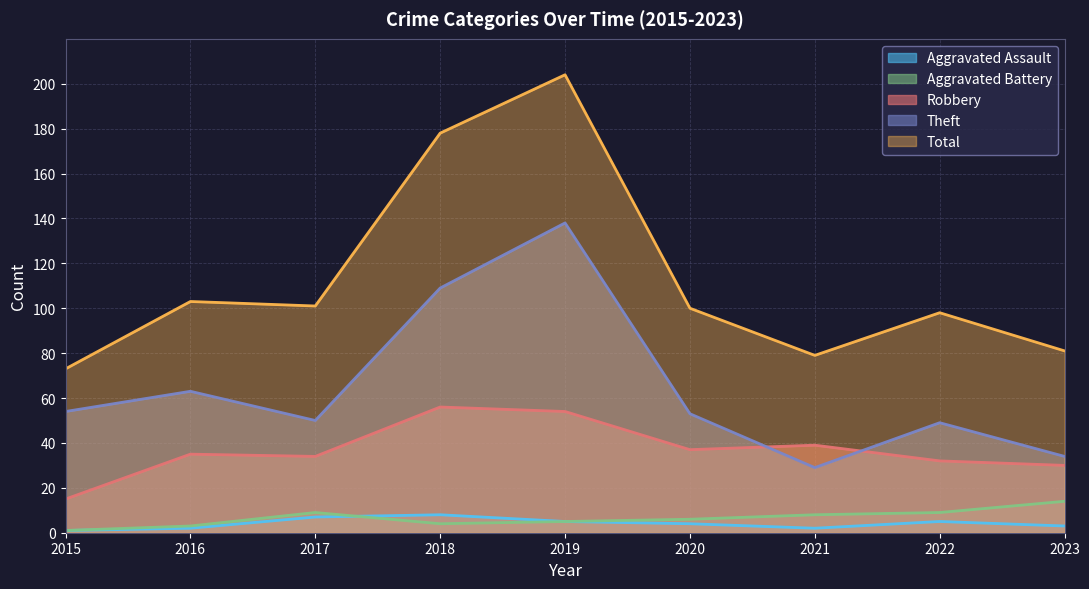

What is the maximum value for Theft?

138